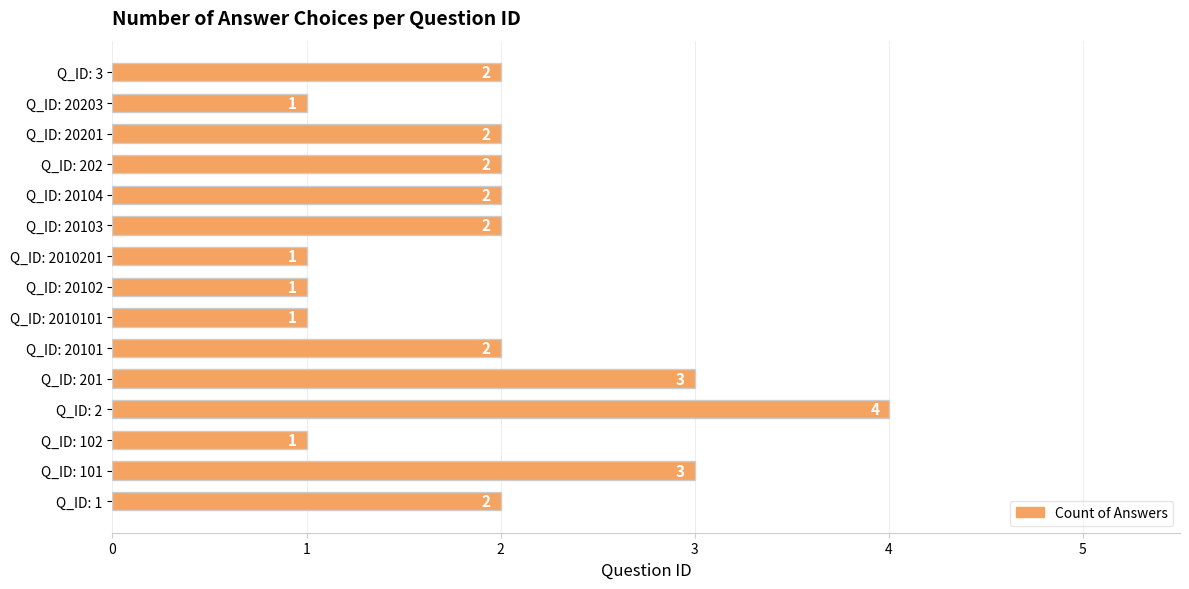

True or false: the data shows 2 at Q_ID: 20102.

False